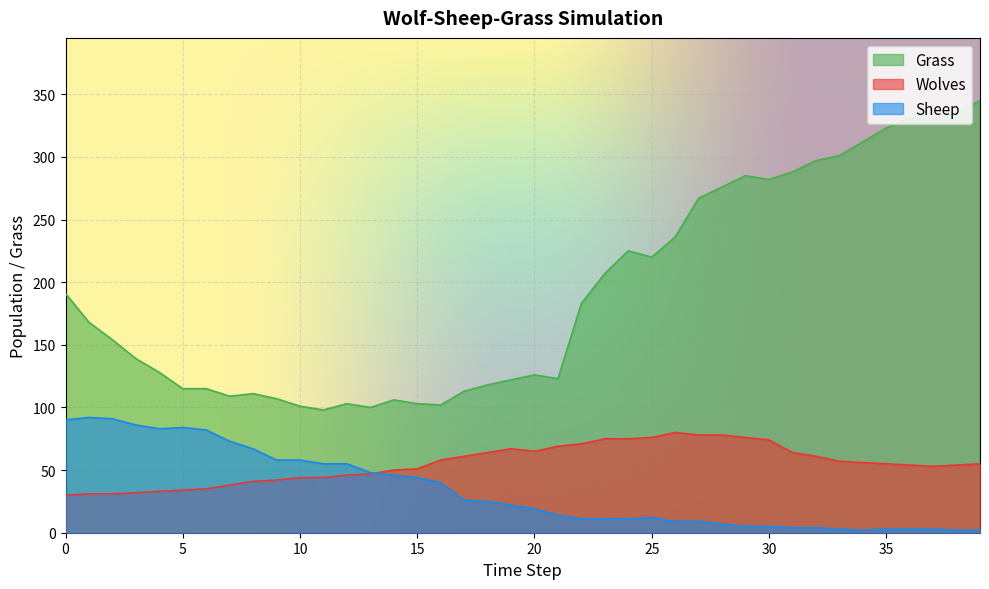

Does the chart display data point markers on the line(s)?

No